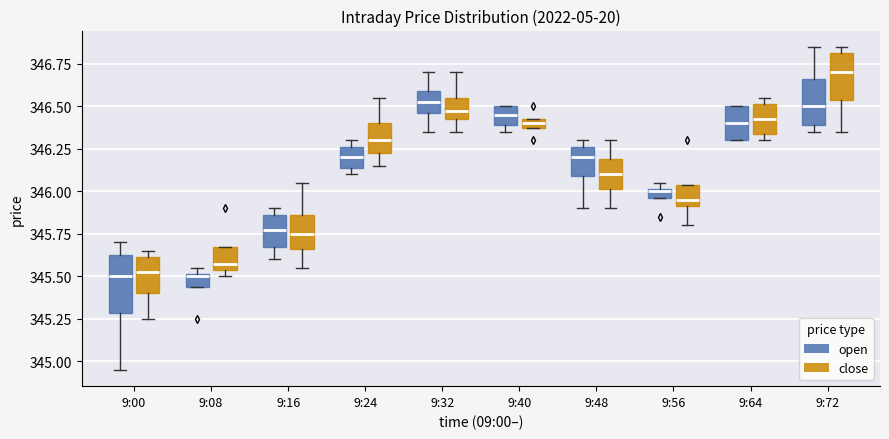

Where does the median line of the box for 9:00 (close) sit on the y-axis? The values are not printed on the chart, so give them approximately, as read against the axis.

345.55